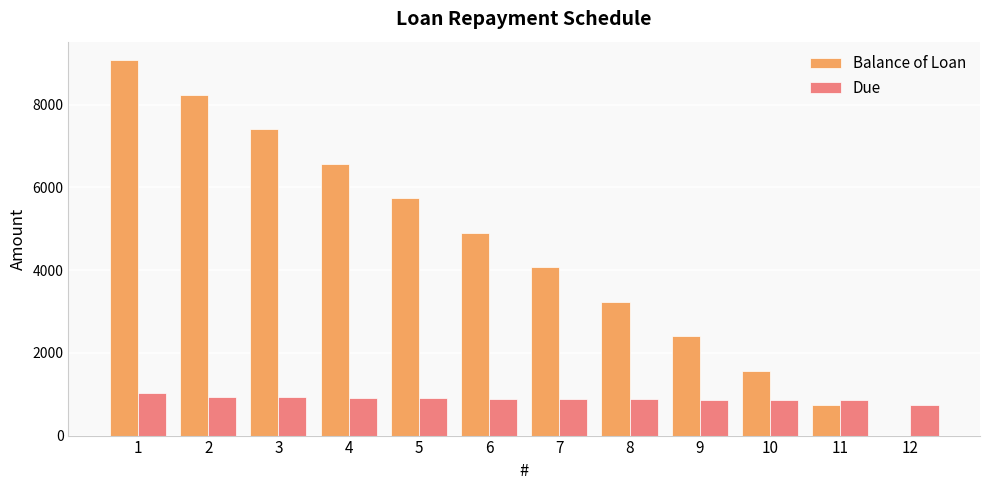

The value of Due at 6 is 412.1. True or false?

False